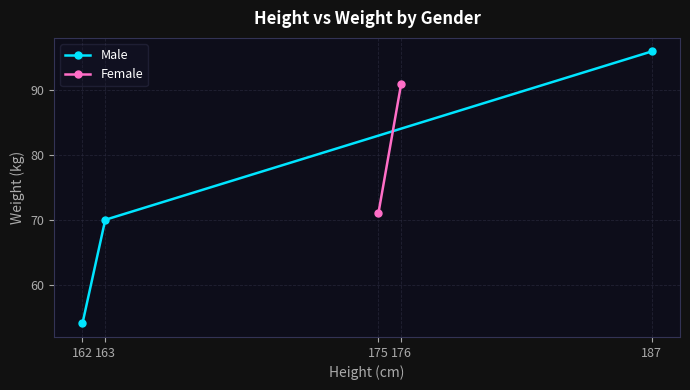

What is the value of the Male point at the 1st from the left?

54